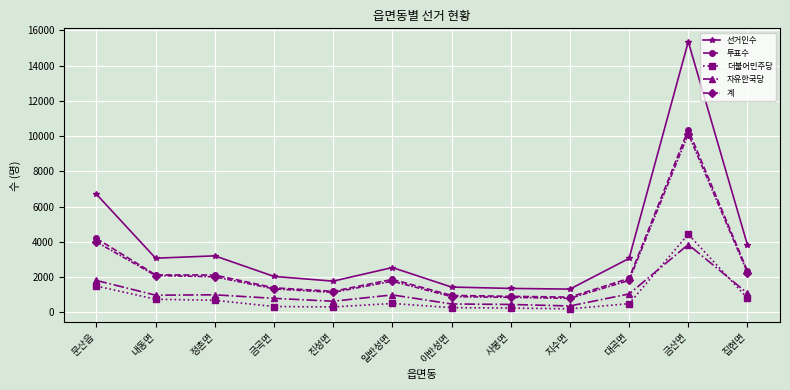

What are all the series names shown in the legend?

선거인수, 투표수, 더불어민주당, 자유한국당, 계